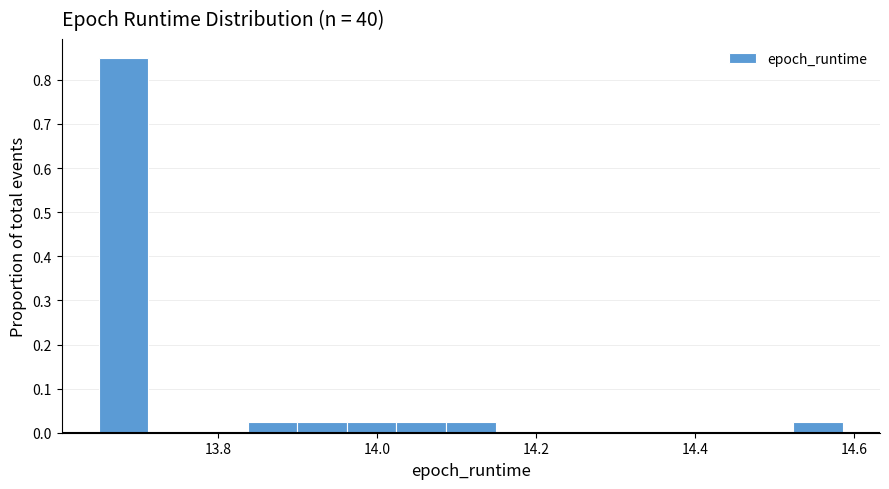

Around what value on the x-axis is the tallest bar? Give the approximate position of its centre, as read against the axis.

13.68